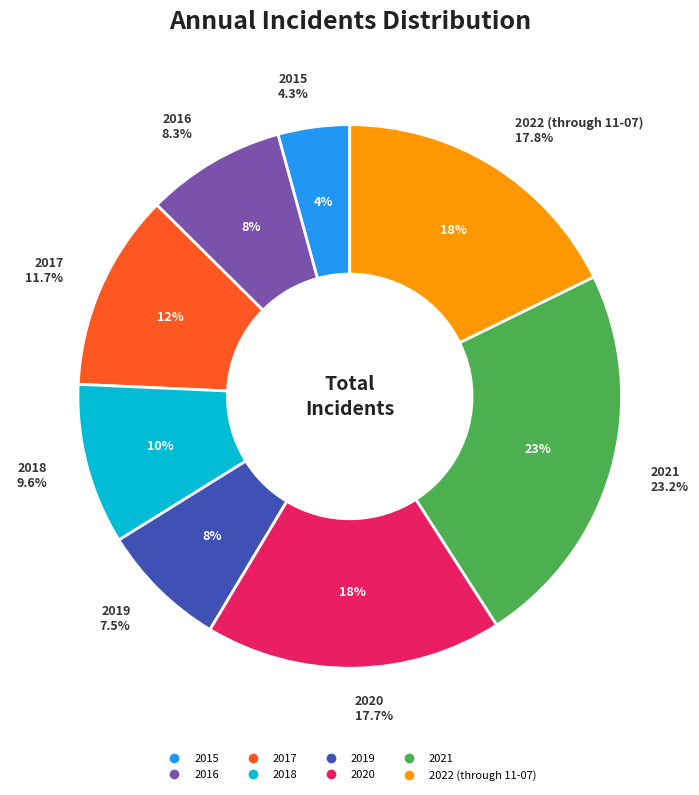

Which has a higher value, 2021 or 2017?

2021